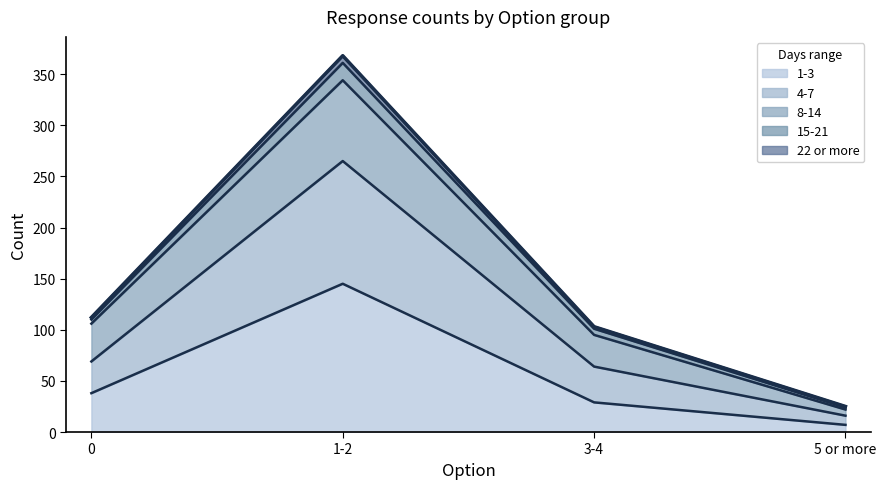

At which label does 1-3 reach its peak?

1-2